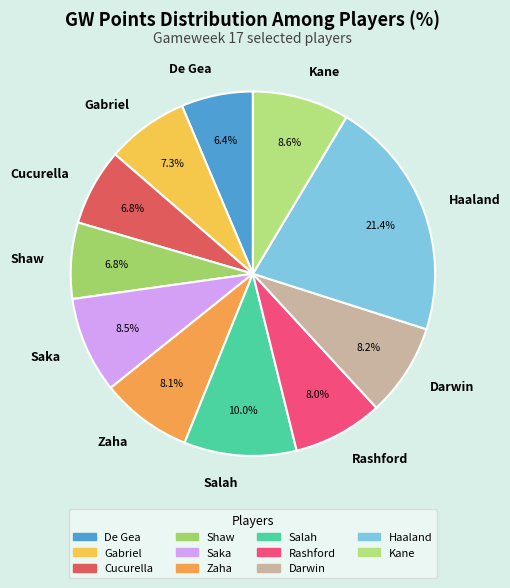

The Darwin slice represents 1% of the pie. True or false?

False